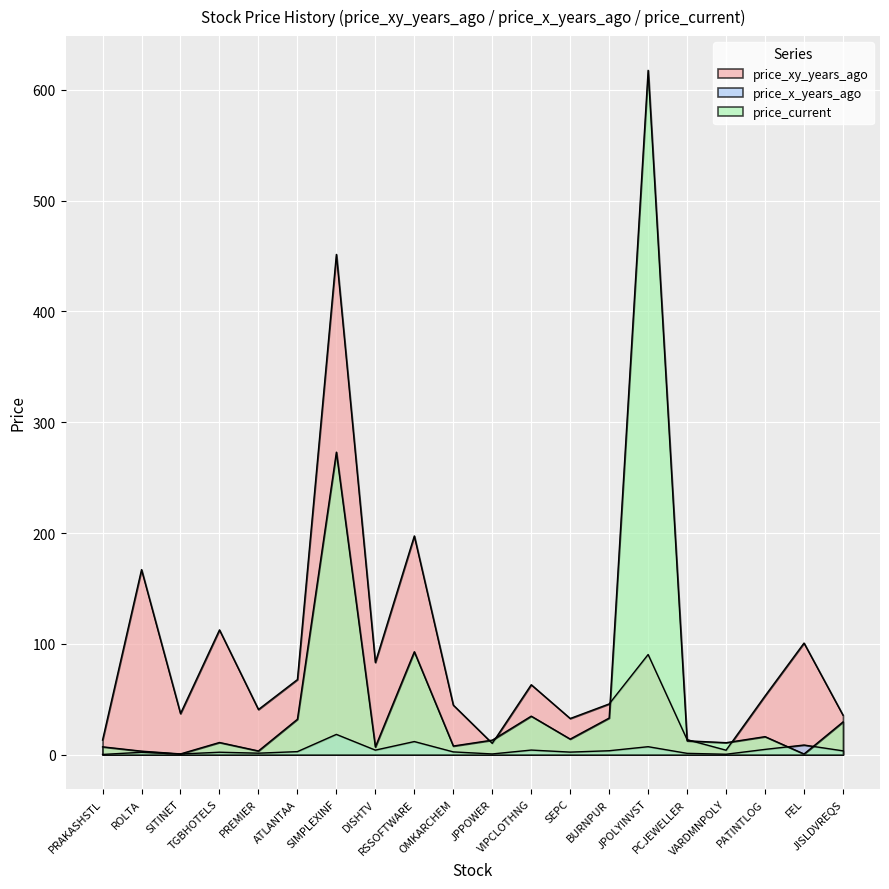

How many data points in price_x_years_ago are less than 2?

6